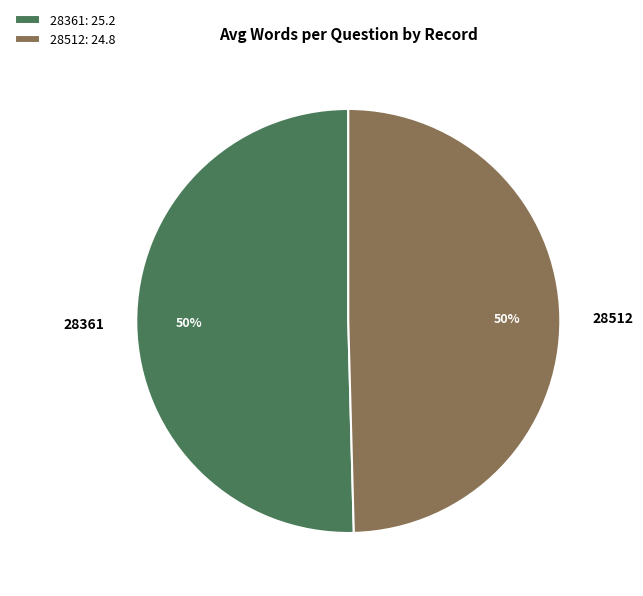

Do 28512 and 28361 together represent more than half of the pie?

Yes